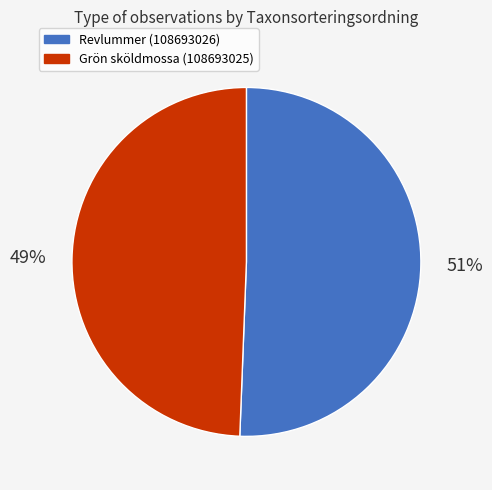

How many slices are in this pie chart?

2